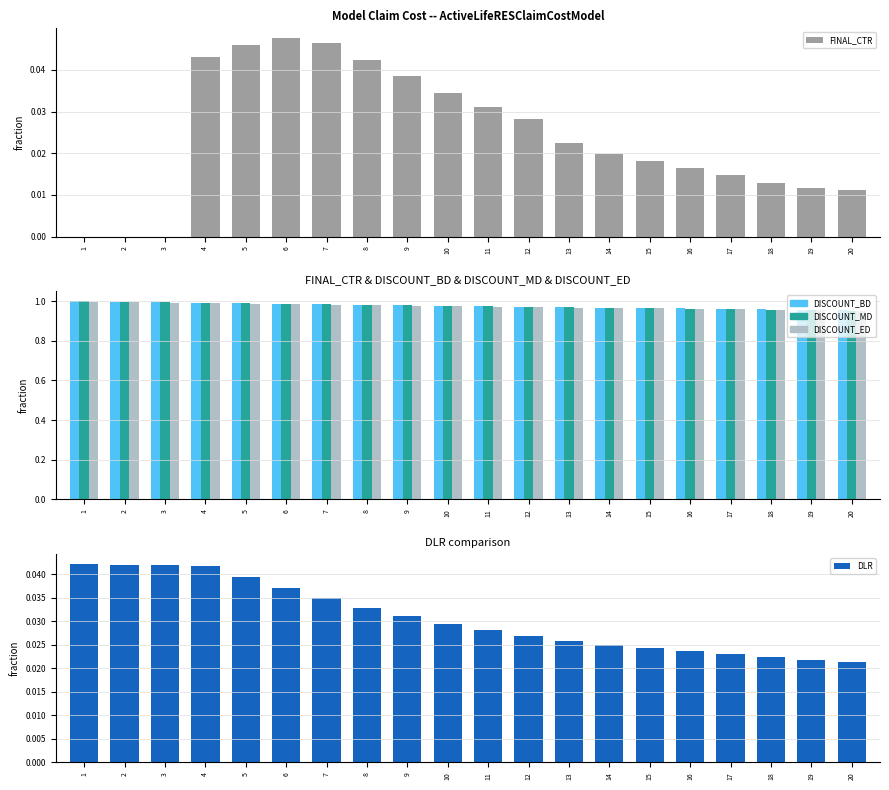

At which label does DISCOUNT_MD reach its peak?

1